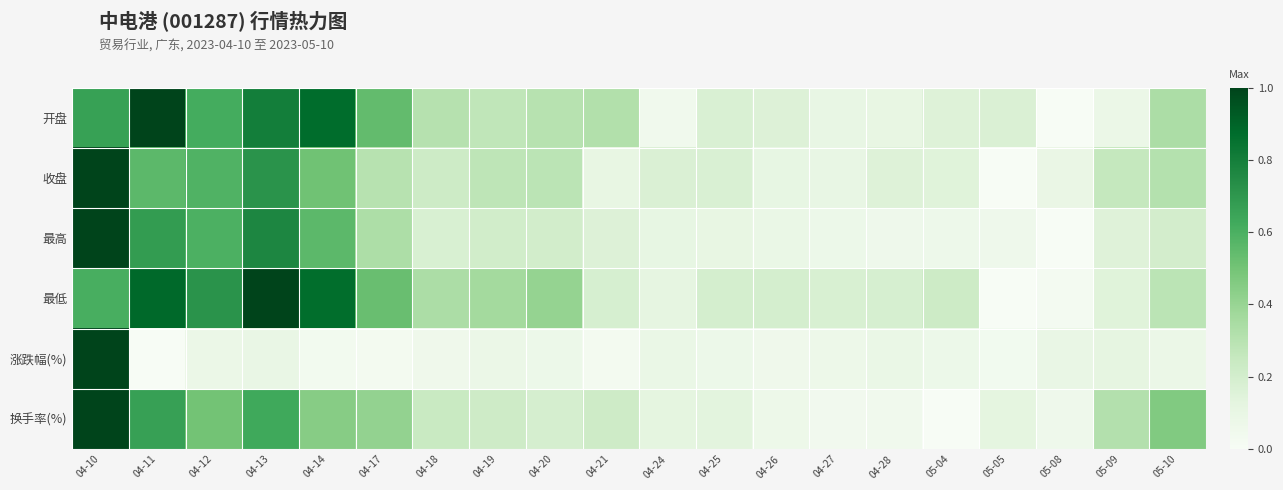

At how many categories does at least one series exceed 0?

20